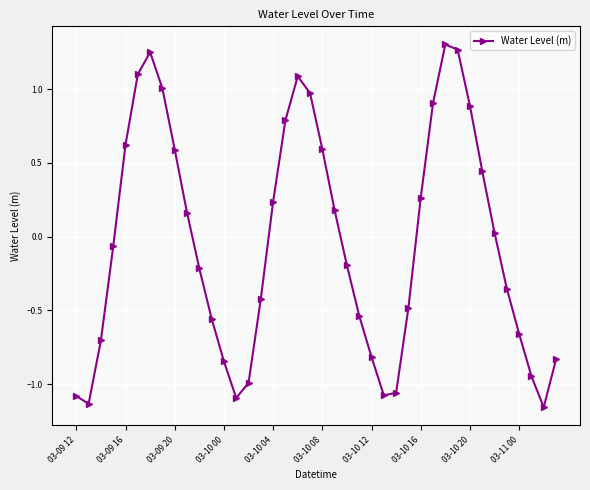

What is the difference between the maximum and minimum values?

2.5